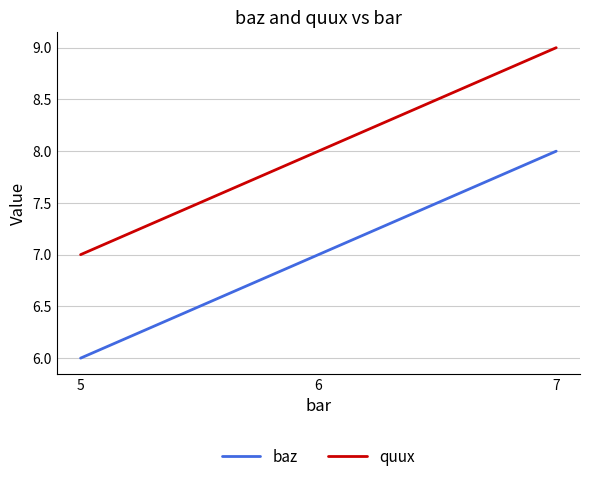

What are all the series names shown in the legend?

baz, quux